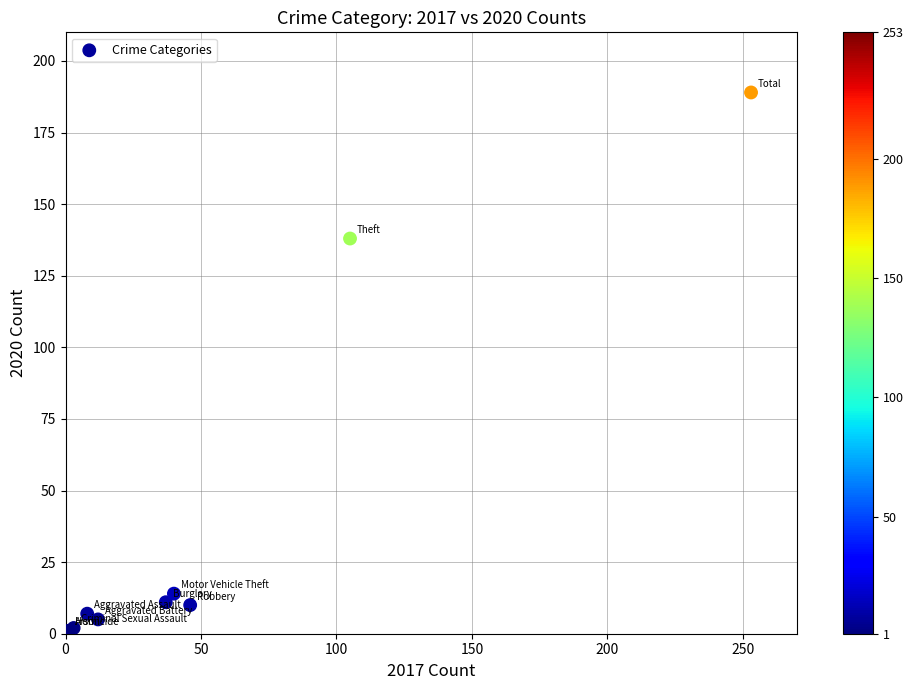

What Y value in the scatter plot is closest to 95?

138